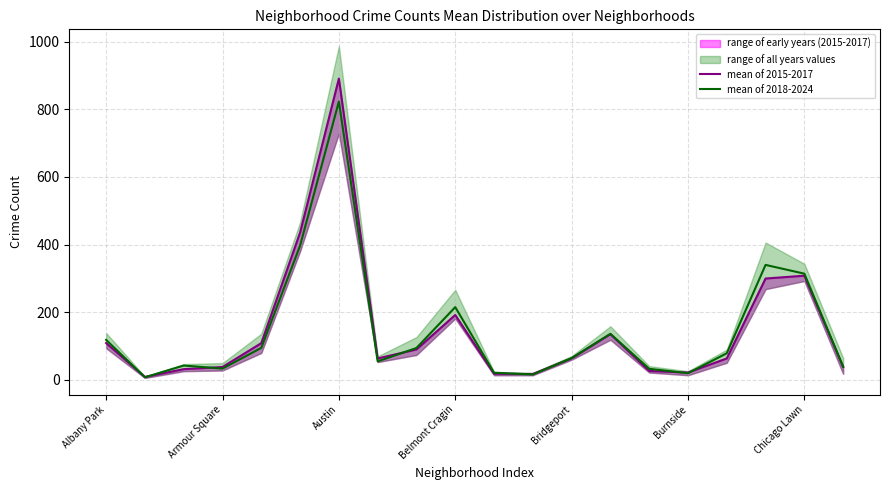

Reading right to left, what are all the values shown in this chart?

mean of 2015-2017: 37.7	307.7	299.3	62.7	21.0	25.7	134.7	63.0	16.7	17.3	191.3	89.3	62.7	891.3	435.3	108.0	37.3	31.0	8.0	108.3
mean of 2018-2024: 38.3	313.7	339.7	78.0	19.0	32.0	135.7	63.7	15.3	20.3	214.7	93.7	54.0	823.3	396.7	94.0	32.7	41.7	7.0	117.7